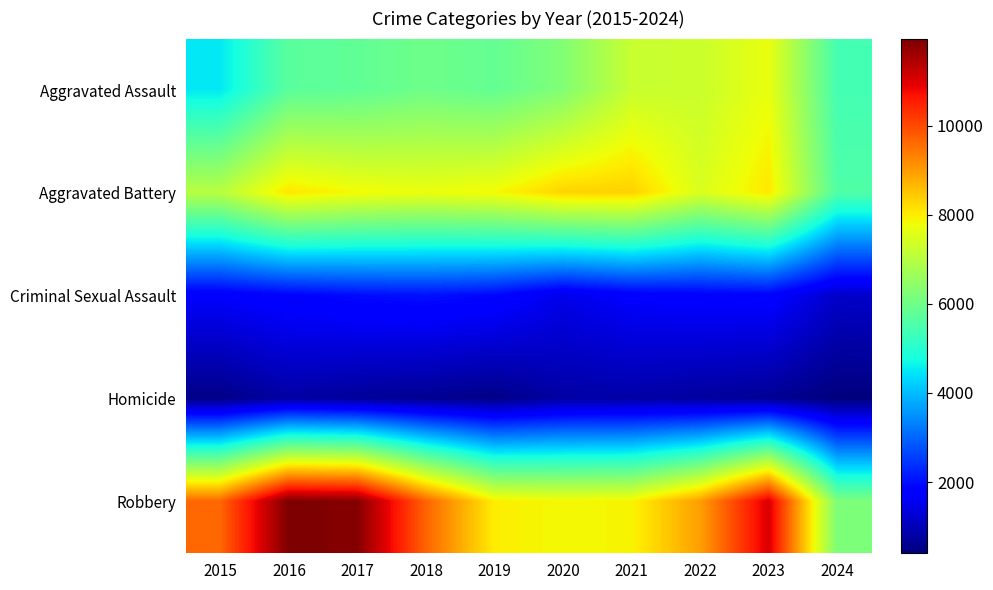

Which has a higher value, 2022 or 2023?

2023